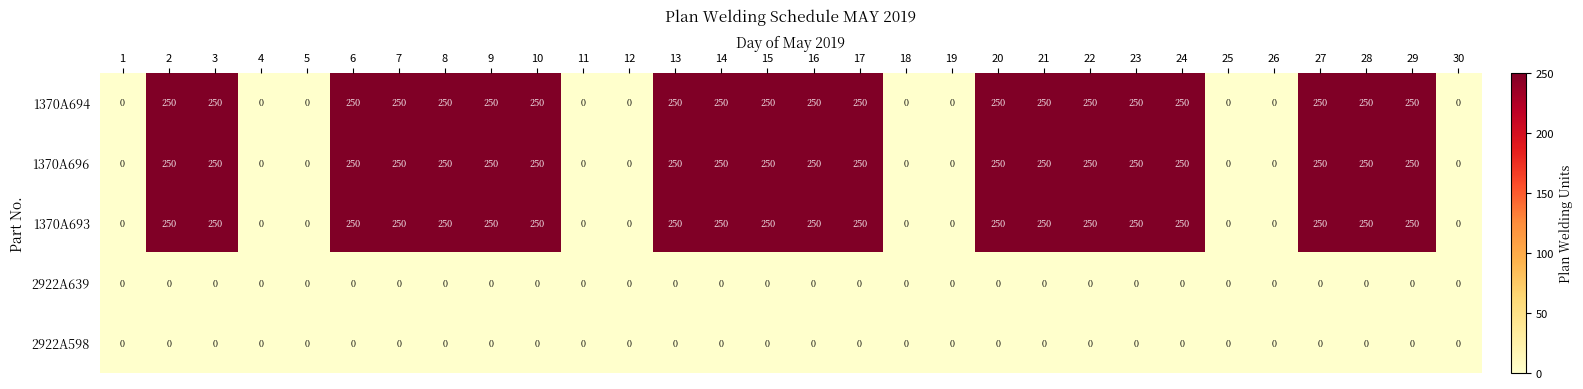

What is the difference between the highest and lowest values at 3?

250